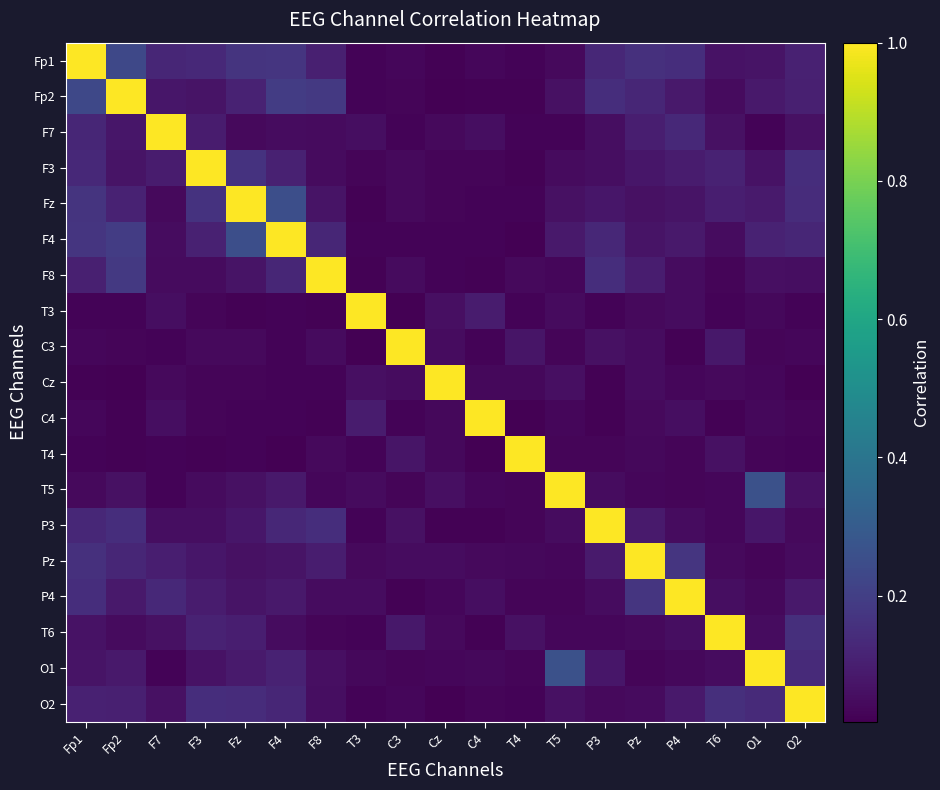

Between Fp1 and T6, which is larger?

Fp1